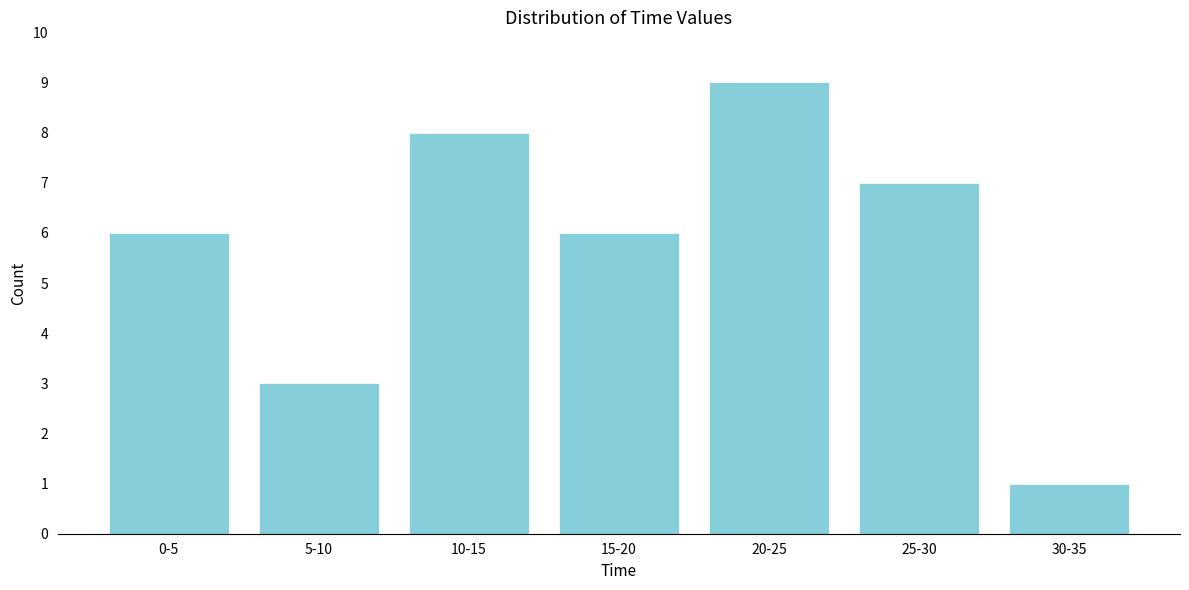

Reading left to right, what are all the values shown in this chart?

6	3	8	6	9	7	1